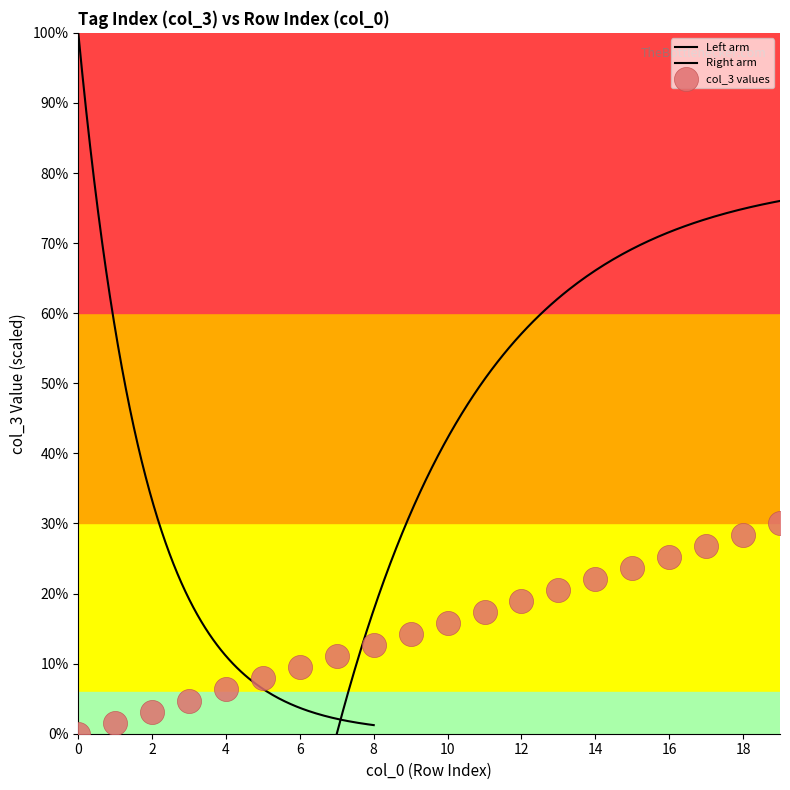

Approximately how many times larger is the value at 2 compared to 12?

0.2